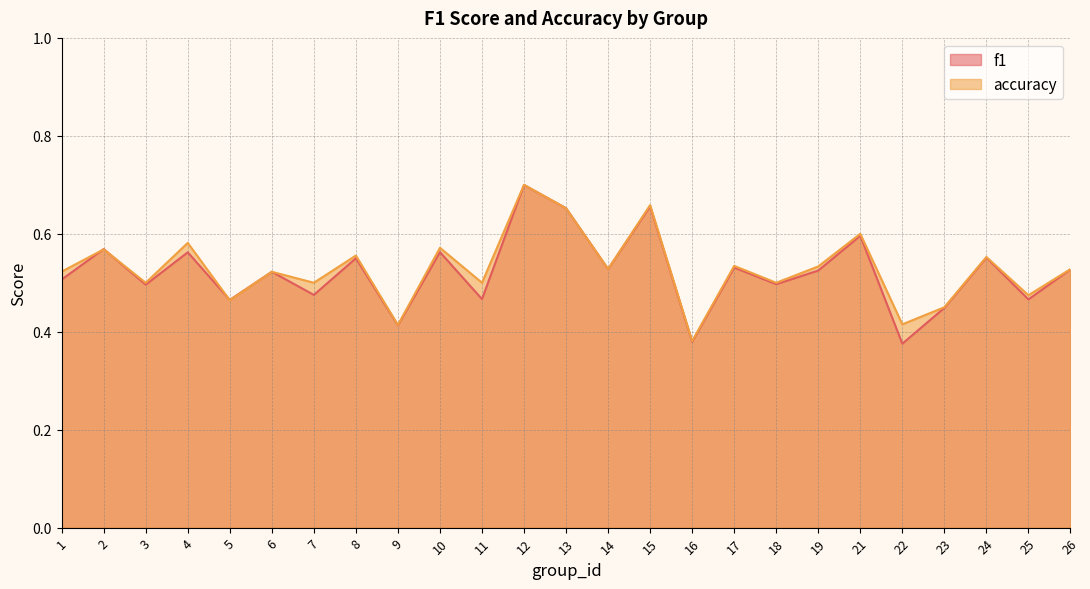

List the series in order of their peak value, highest first.

accuracy, f1